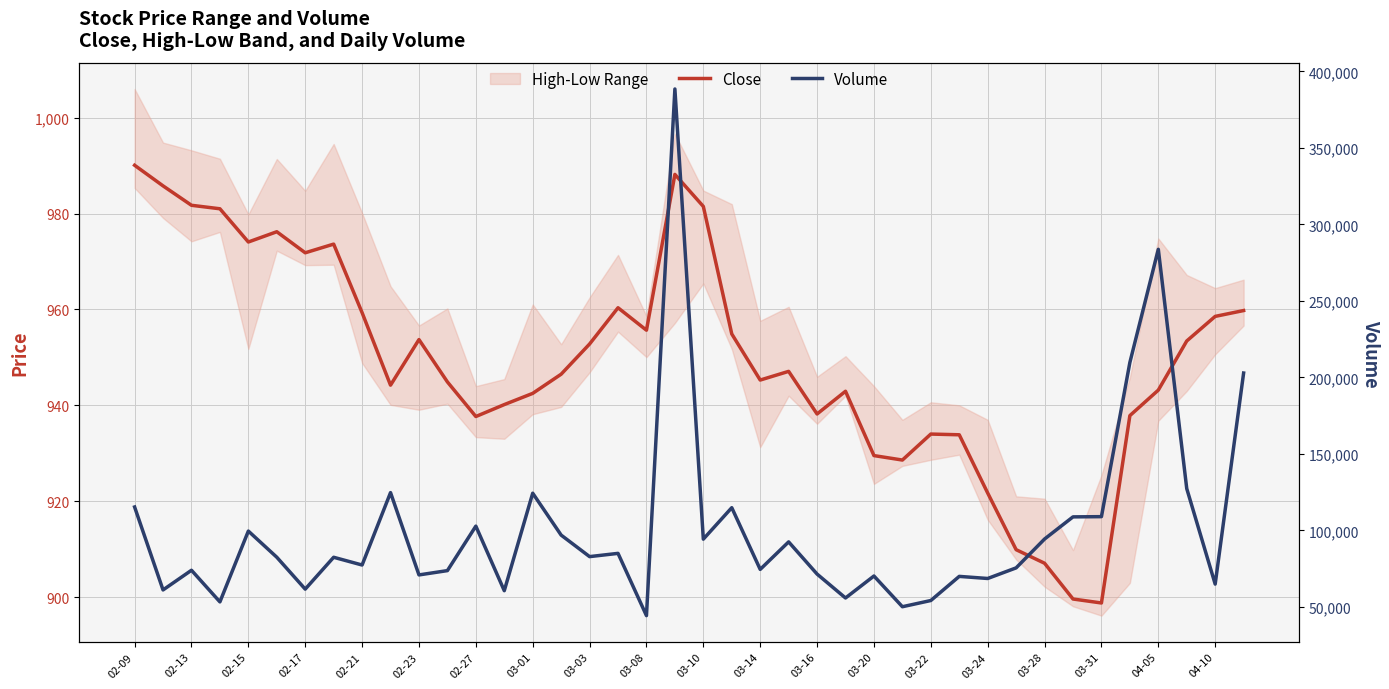

Is the value of Volume at 02-23 greater than the value of Close at 34?

Yes